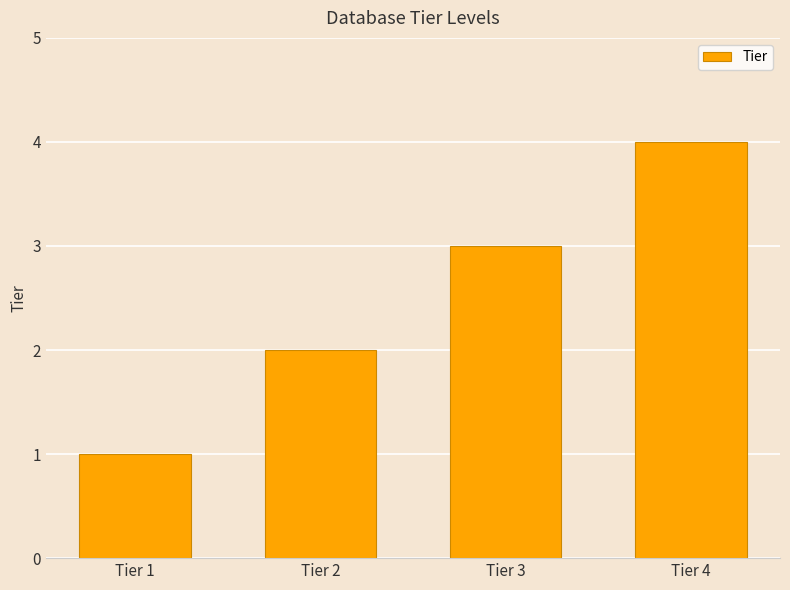

Reading left to right, list all the values displayed in this chart.

1	2	3	4